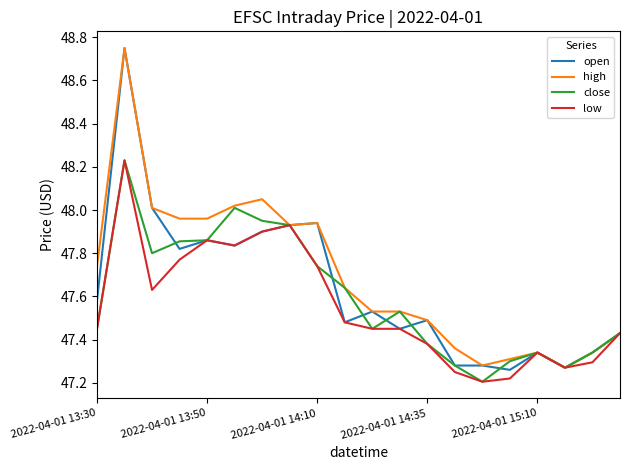

Which series has the largest range (max minus min)?

open